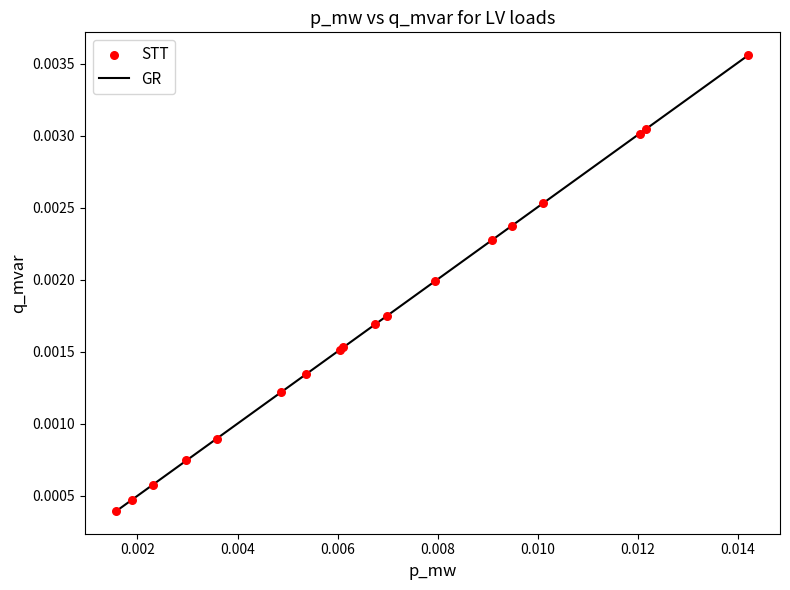

Does the chart have visible grid lines?

No